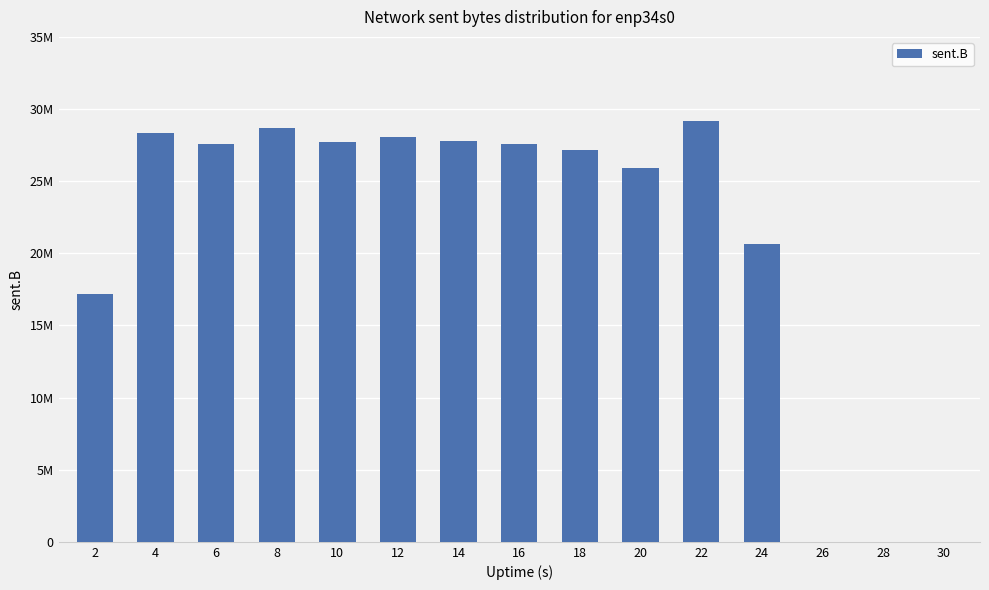

Are the bars grouped side by side (vs. stacked)?

No